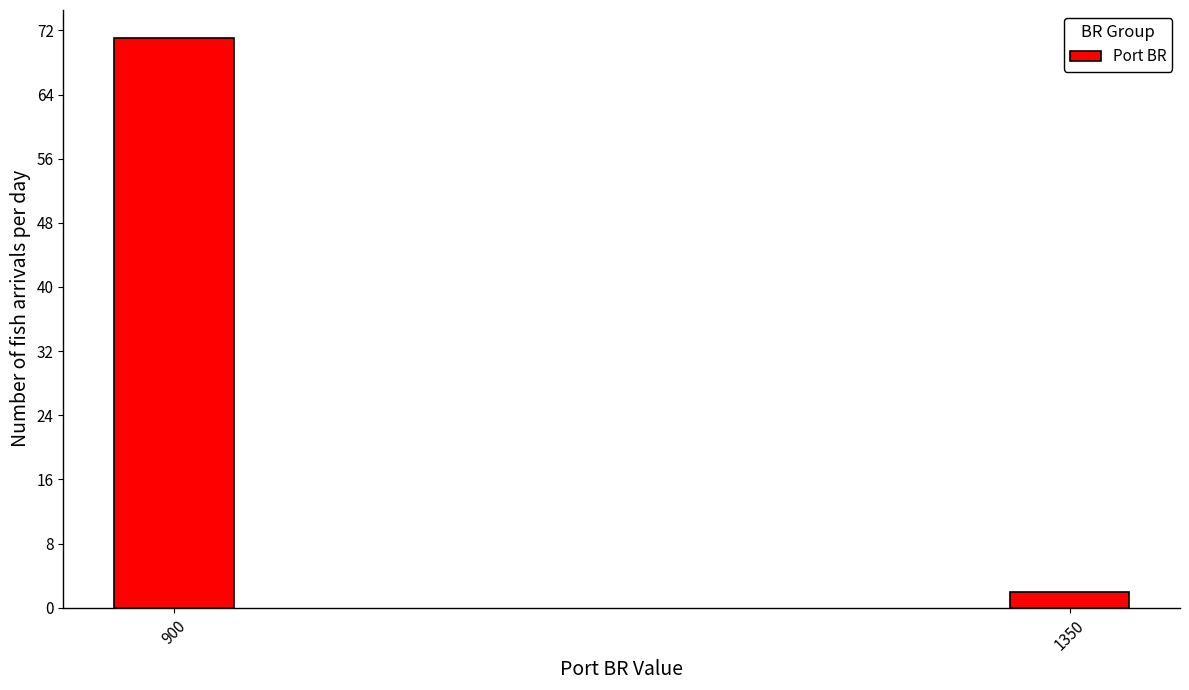

Reading right to left, what are all the values shown in this chart?

2	71